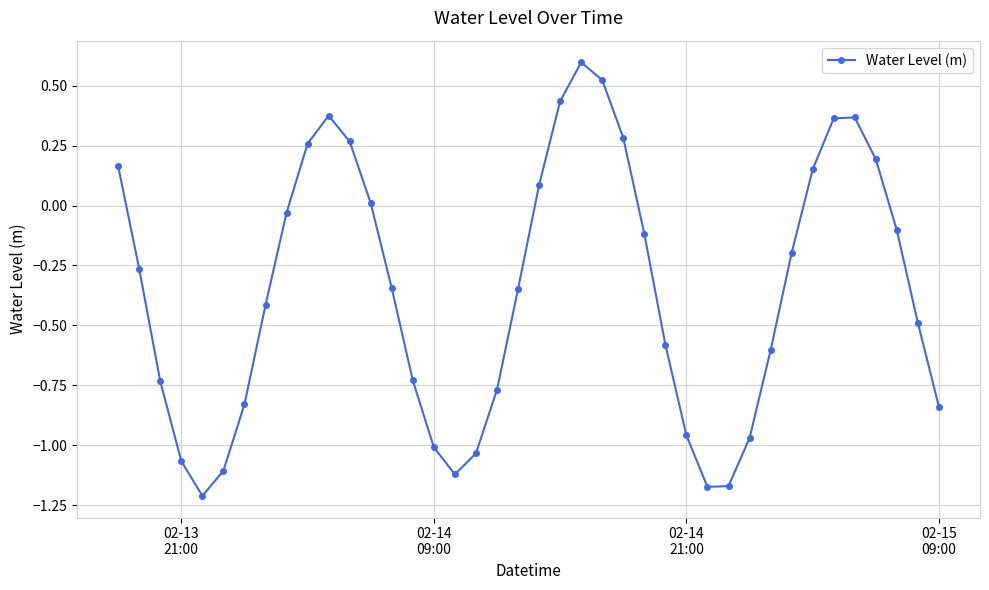

What is the difference between the maximum and minimum values?

1.8